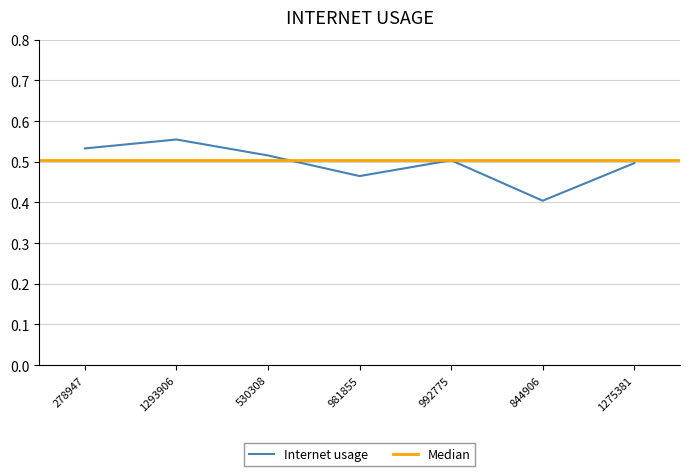

Reading left to right, extract all data points from this chart.

0.5	0.6	0.5	0.5	0.5	0.4	0.5